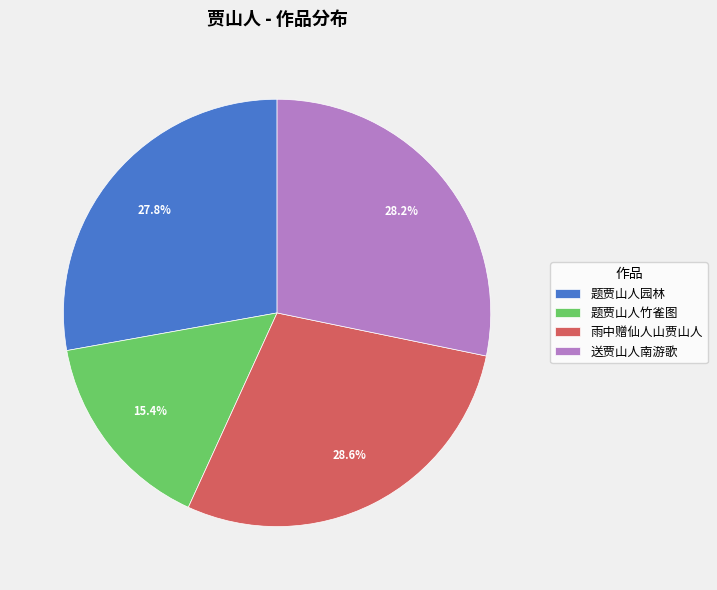

What percentage is NOT represented by 题贾山人园林?

72.2%